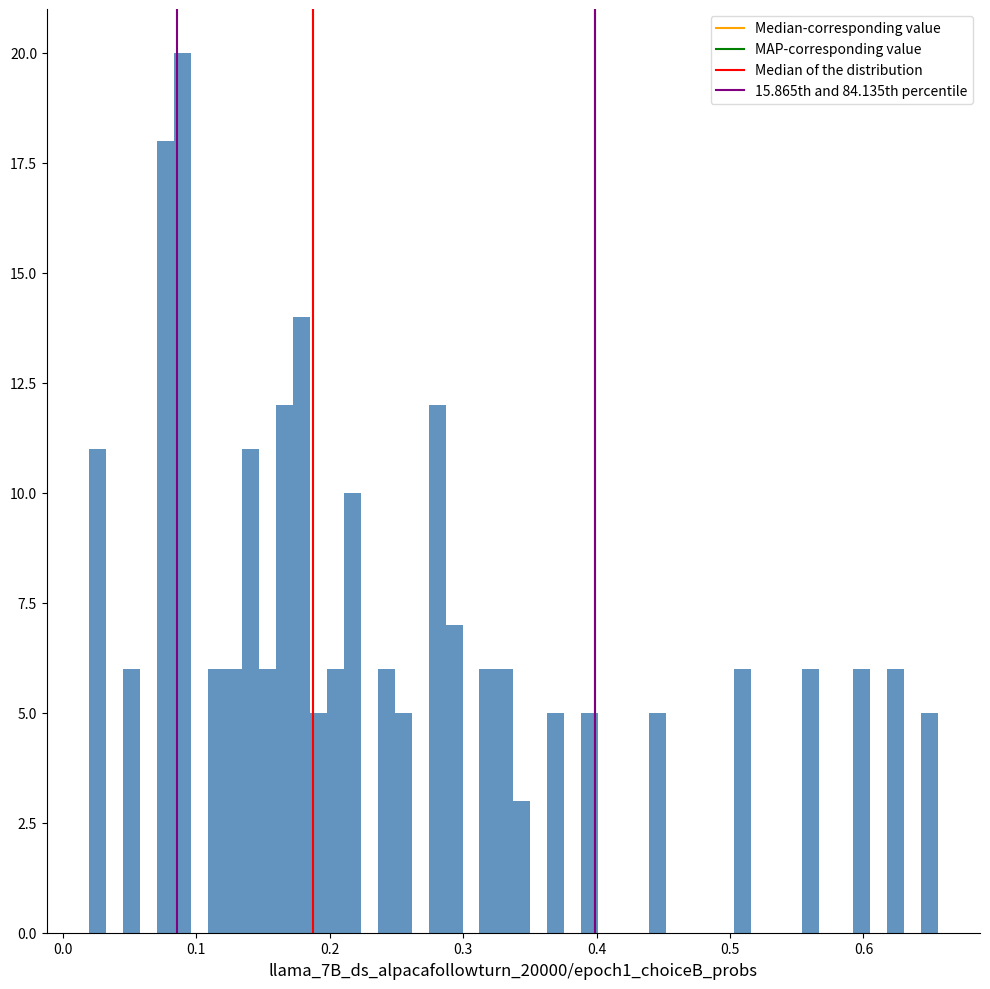

Around what value on the x-axis is the tallest bar? Give the approximate position of its centre, as read against the axis.

0.09